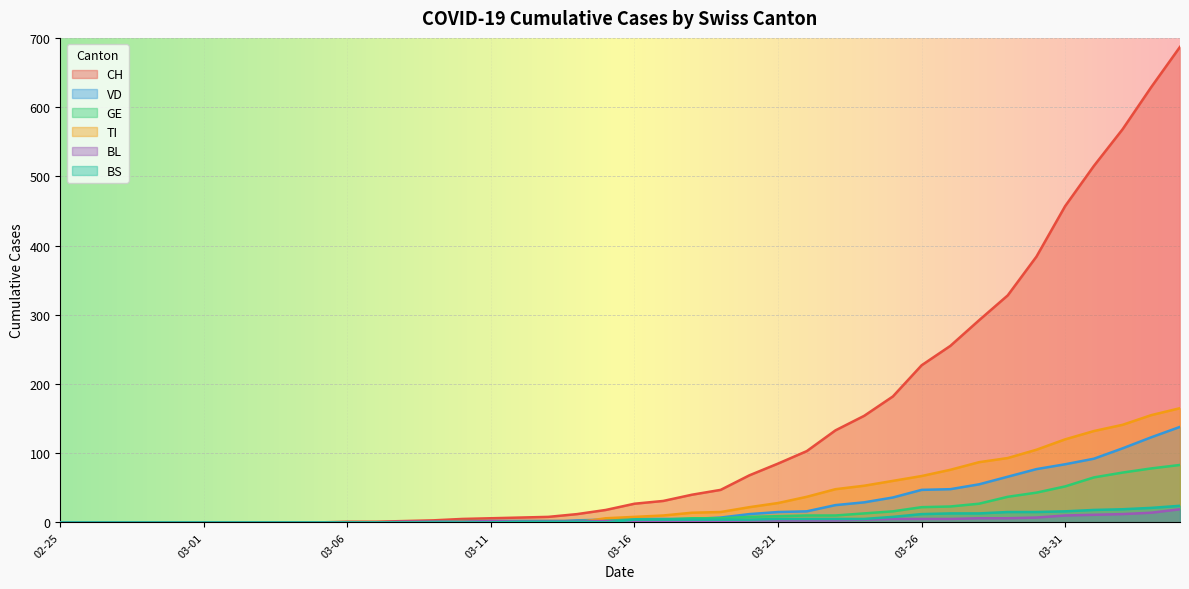

Where does the CH series first go above 27?

2020-03-17